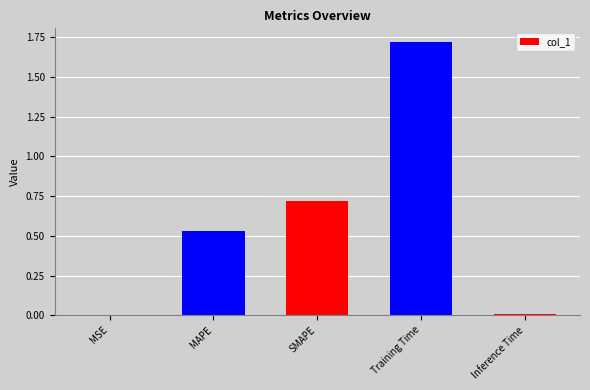

True or false: the data shows 1.2 at SMAPE.

False